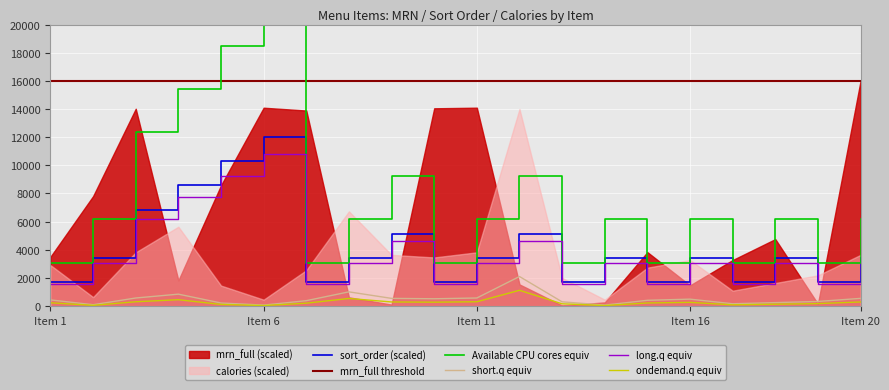

True or false: short.q equiv and long.q equiv intersect in this chart.

False